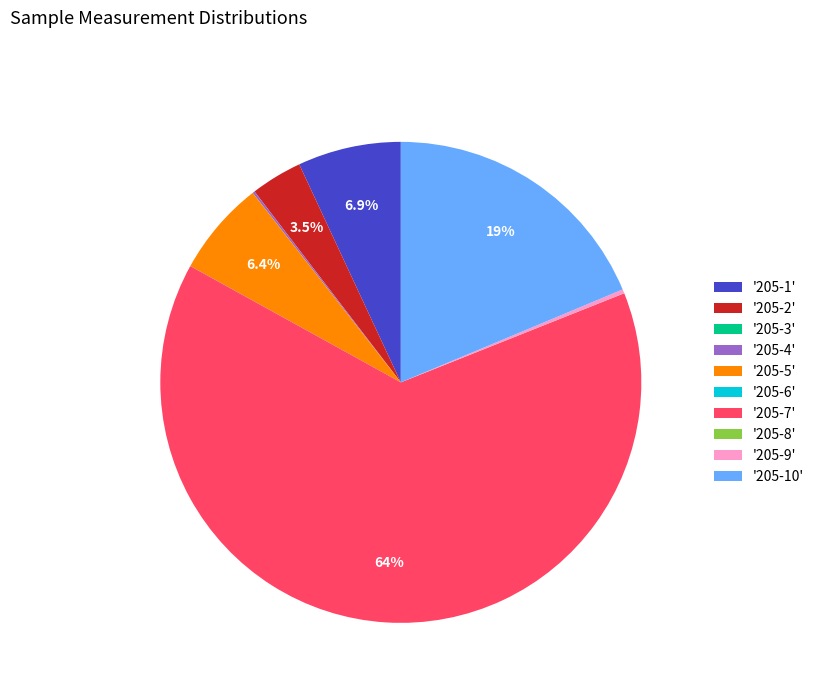

Which slice is the largest?

'205-7'